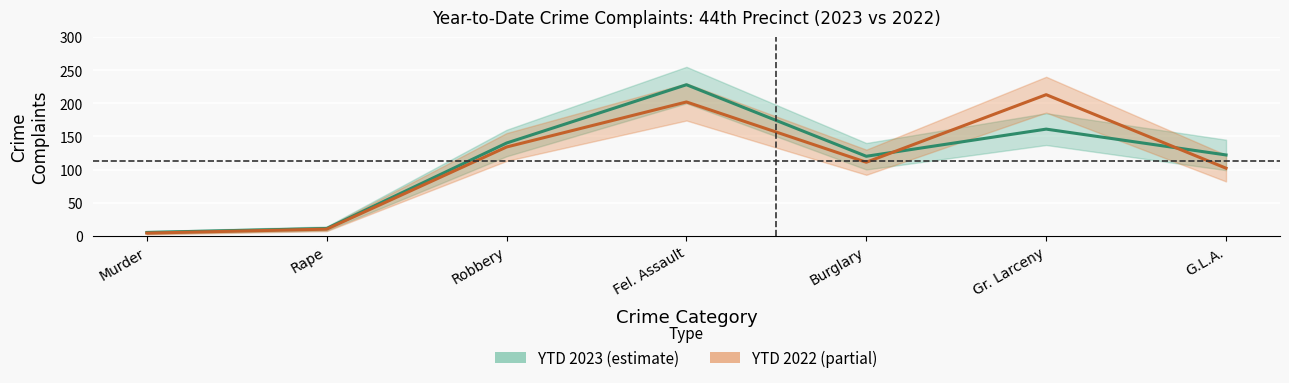

How many times do YTD 2023 and YTD 2022 cross each other?

2